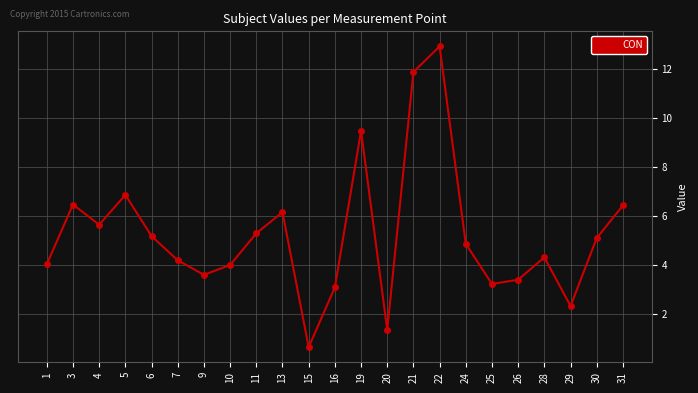

Where is the first local maximum?

3